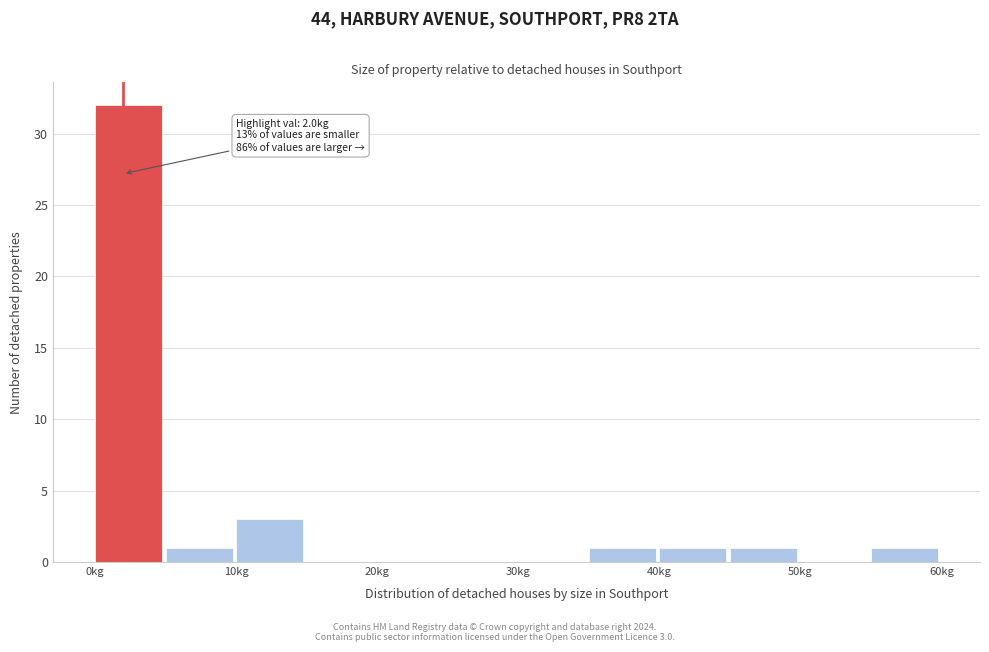

Which range on the x-axis has the tallest bar?

0 to 5